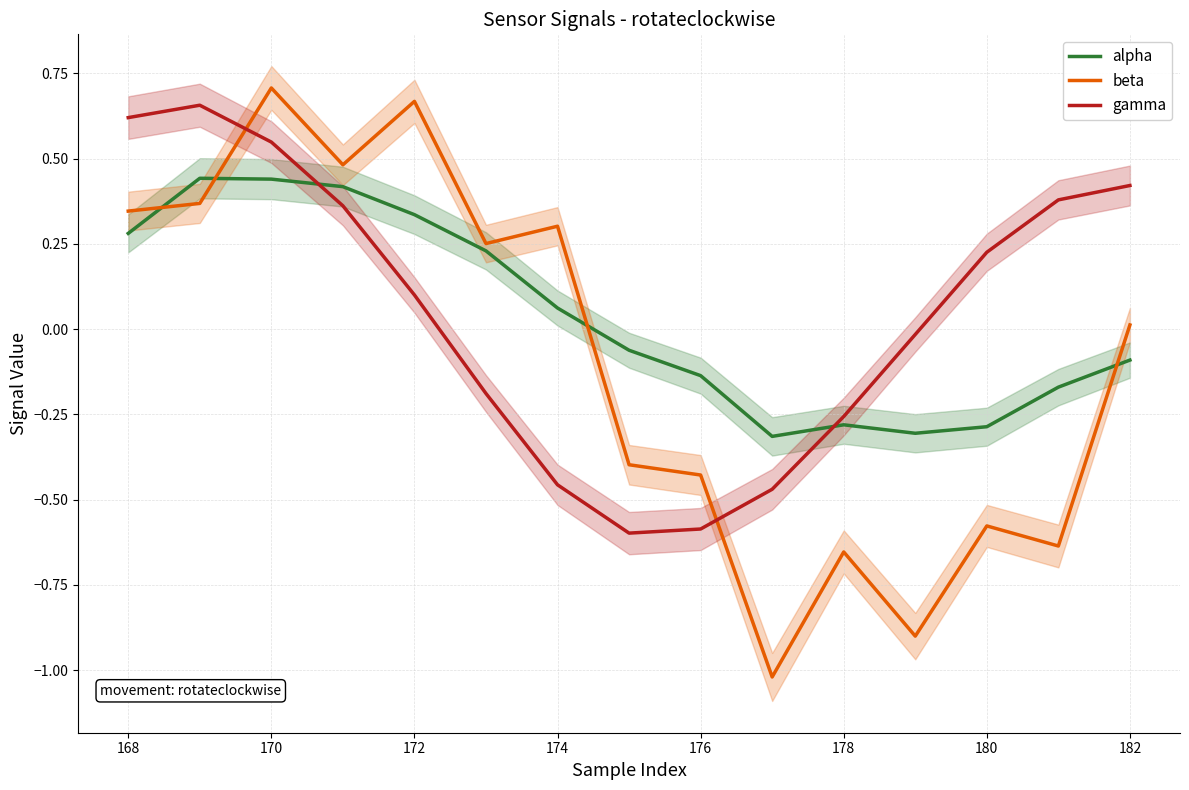

How many data points does each series have?

15